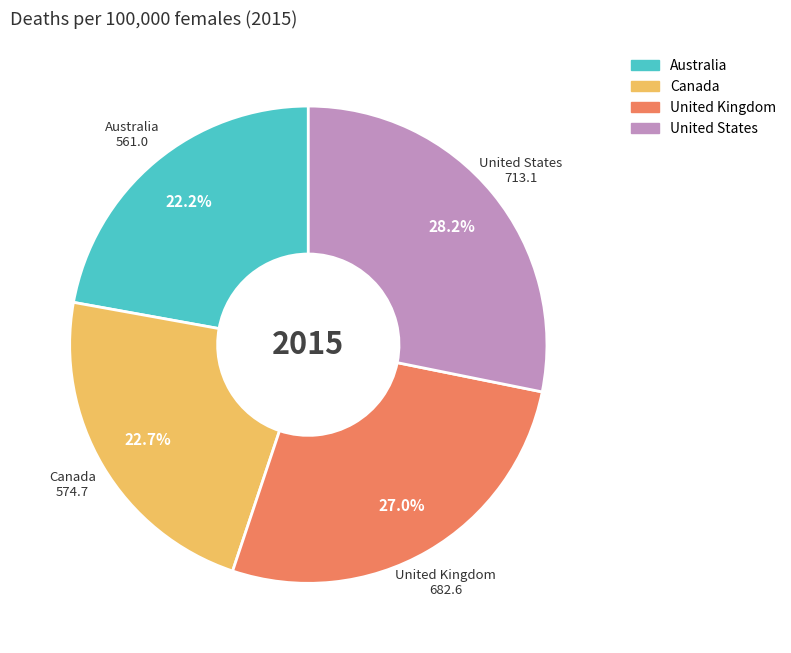

What is the total percentage of Australia and Canada?

44.9%